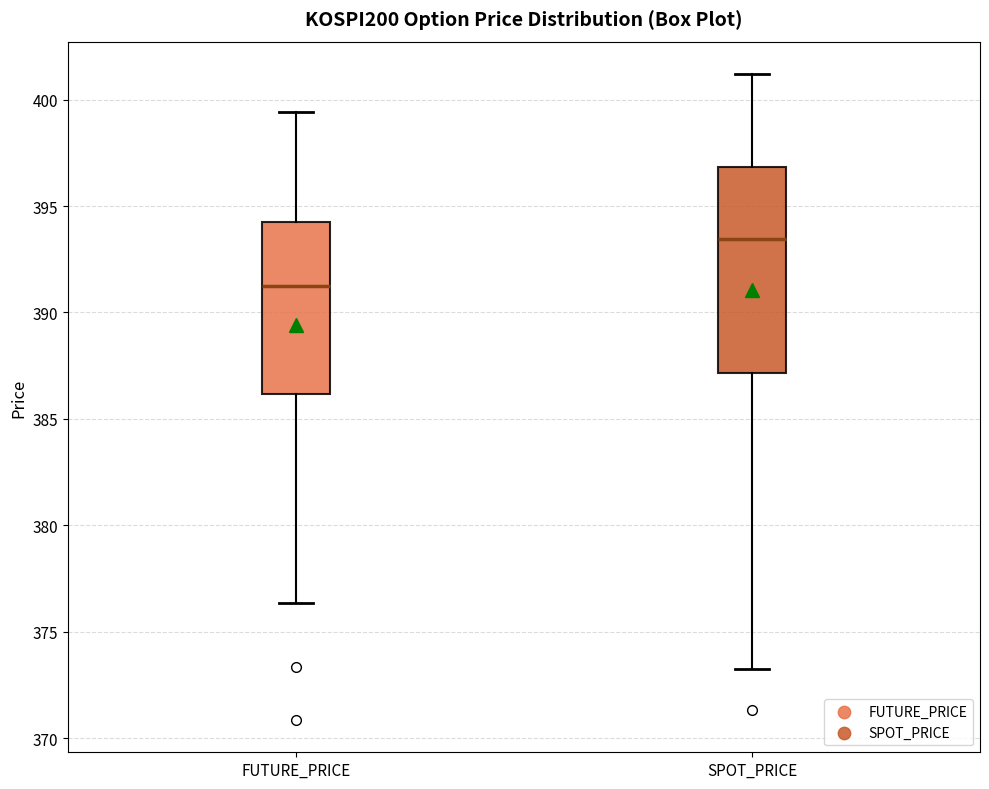

Which box's median line is the lowest?

FUTURE_PRICE